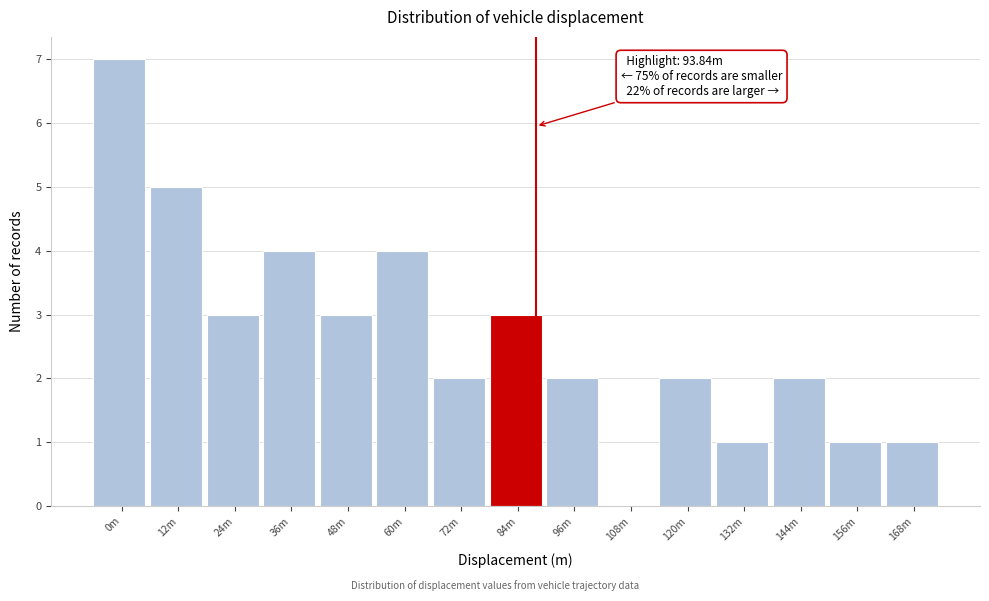

Reading right to left, list all the values displayed in this chart.

168m=1	156m=1	144m=2	132m=1	120m=2	108m=0	96m=2	84m=3	72m=2	60m=4	48m=3	36m=4	24m=3	12m=5	0m=7